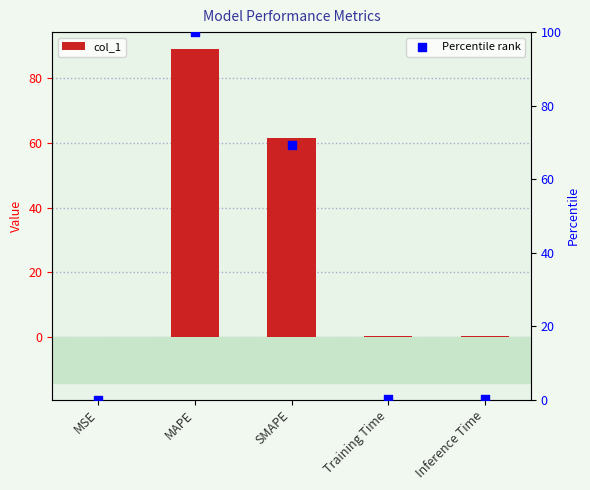

What are all the series names shown in the legend?

col_1, Percentile rank